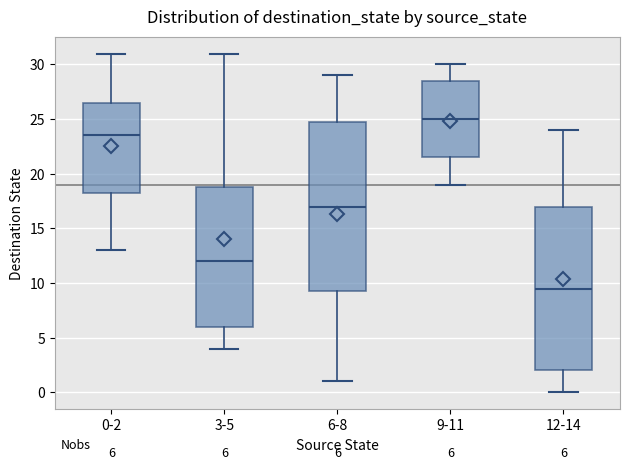

Which box has the lowest median line?

12-14